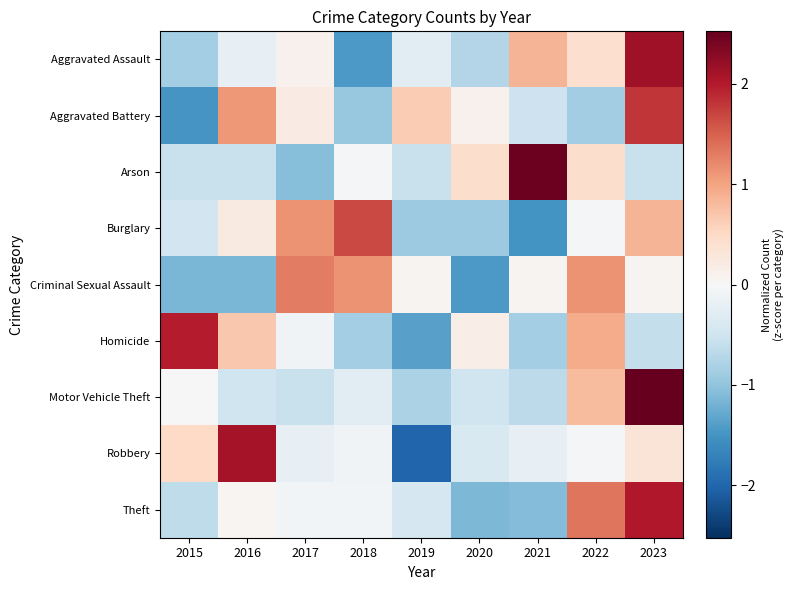

Between 2023 and 2019, which is larger?

2023